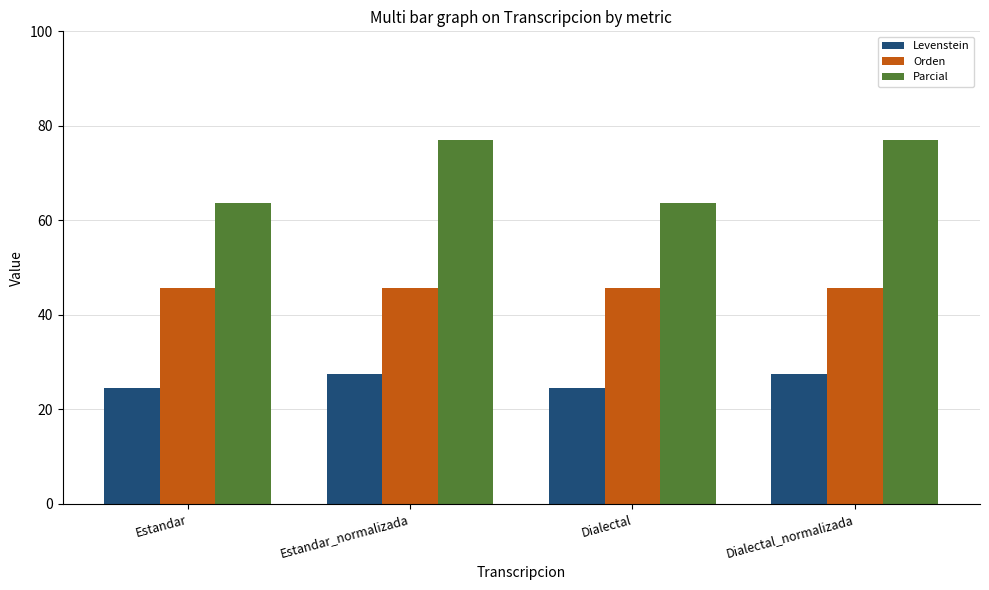

How many bars are there in each group?

3